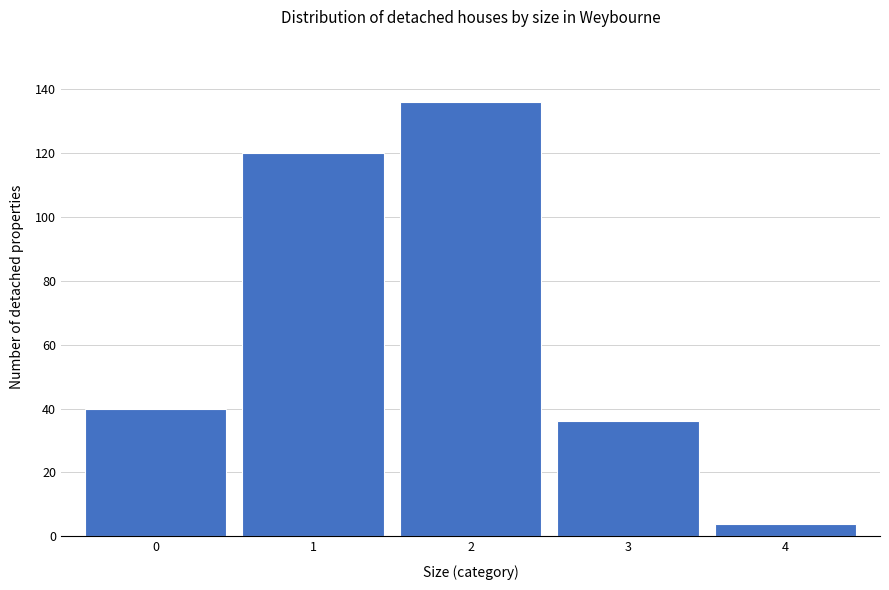

Reading left to right, list every bar in this chart as the range it spans on the x-axis followed by its height. The values are not printed on the chart, so give them approximately, as read against the axis.

-0.5 to 0.5: 40
0.5 to 1.5: 120
1.5 to 2.5: 136
2.5 to 3.5: 36
3.5 to 4.5: 4